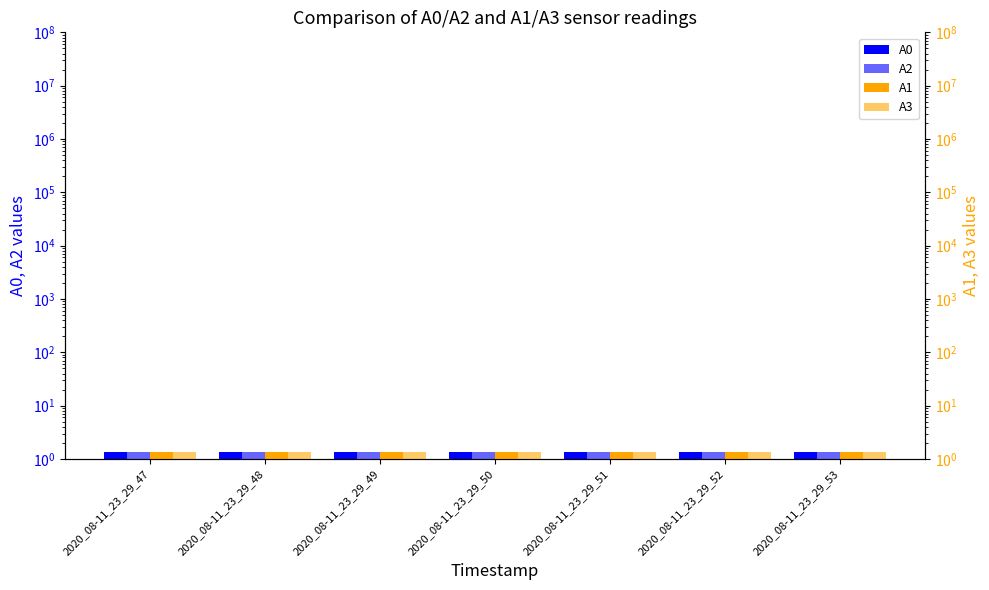

True or false: A2 has a value of 1.3 at 2020_08-11_23_29_47.

True